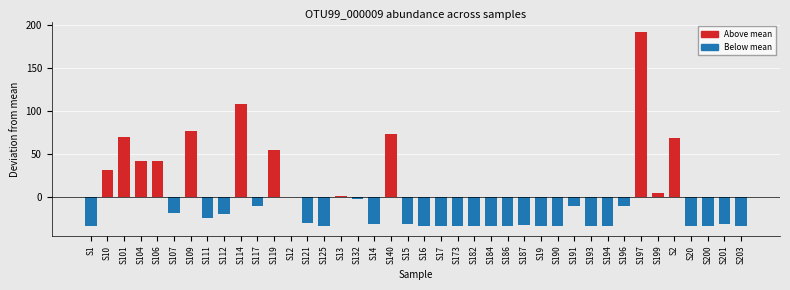

What is the change in value from S2 to S200?

-103